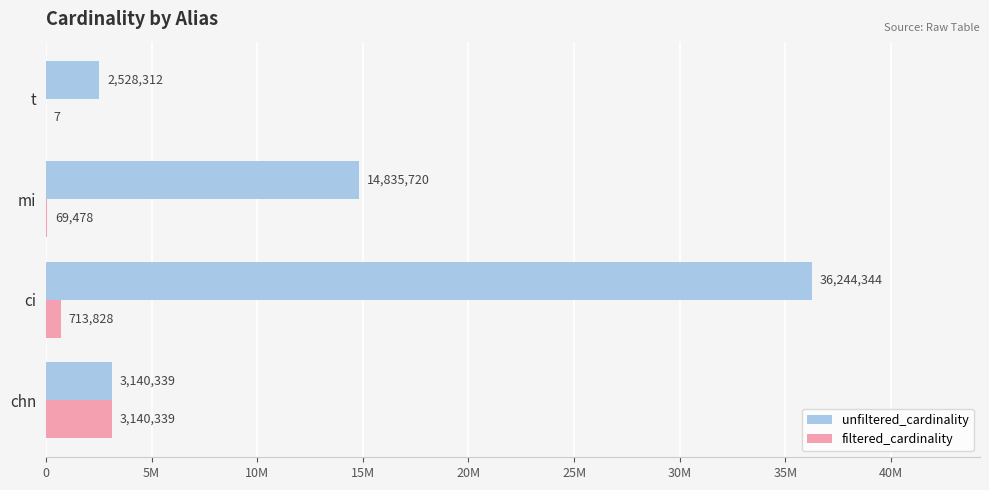

What is the minimum value for unfiltered_cardinality?

2528312